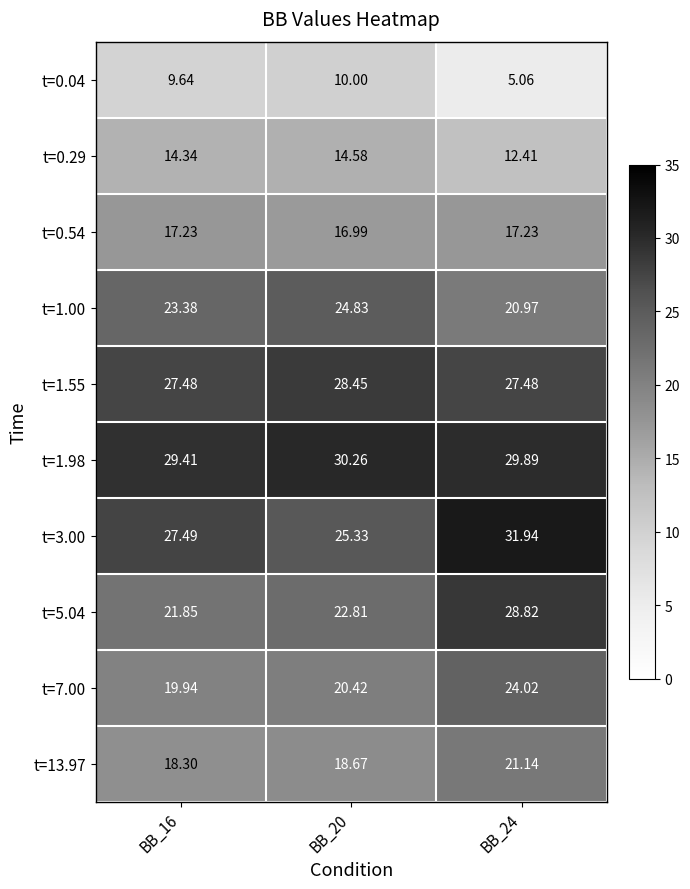

Between BB_16 and BB_24, which is larger?

BB_16